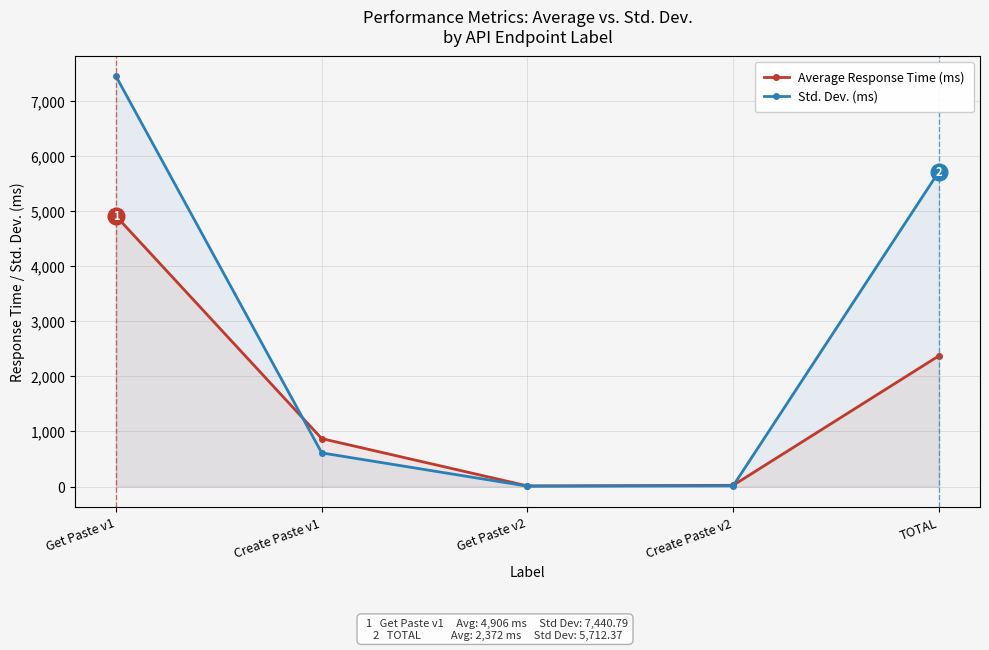

Which series changed the most between Create Paste v2 and TOTAL?

Std. Dev. (ms)